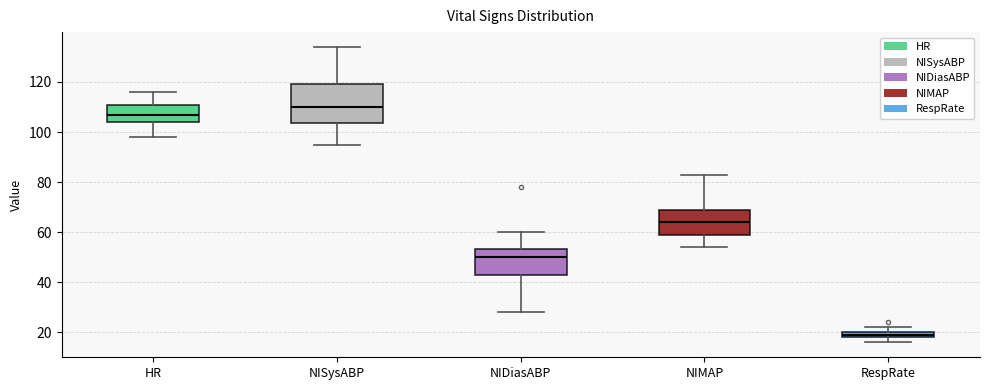

Comparing the boxes themselves (not the whiskers), which one is the tallest?

NISysABP